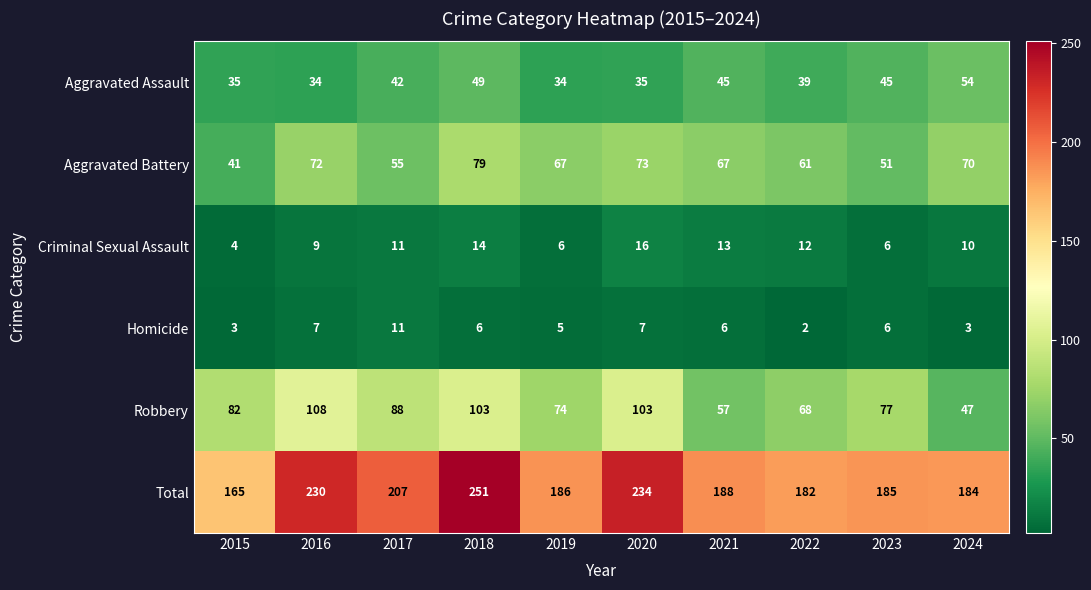

What is the total value across all series at 2024?

368